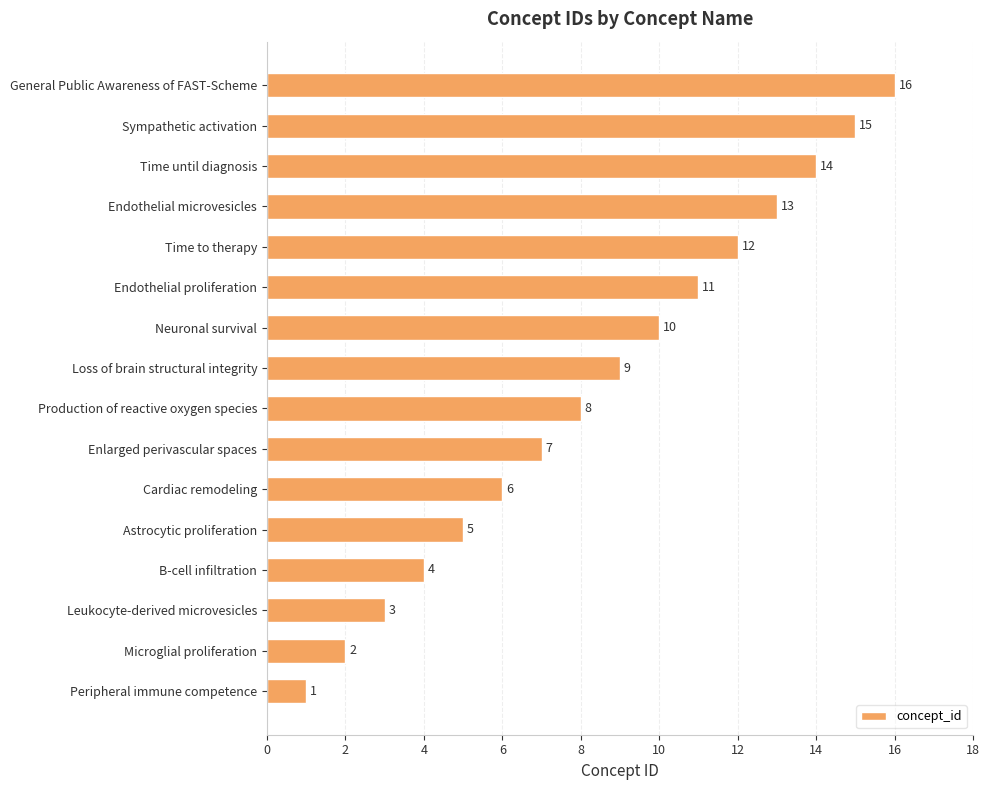

List the labels in order of value, smallest first.

Peripheral immune competence, Microglial proliferation, Leukocyte-derived microvesicles, B-cell infiltration, Astrocytic proliferation, Cardiac remodeling, Enlarged perivascular spaces, Production of reactive oxygen species, Loss of brain structural integrity, Neuronal survival, Endothelial proliferation, Time to therapy, Endothelial microvesicles, Time until diagnosis, Sympathetic activation, General Public Awareness of FAST-Scheme